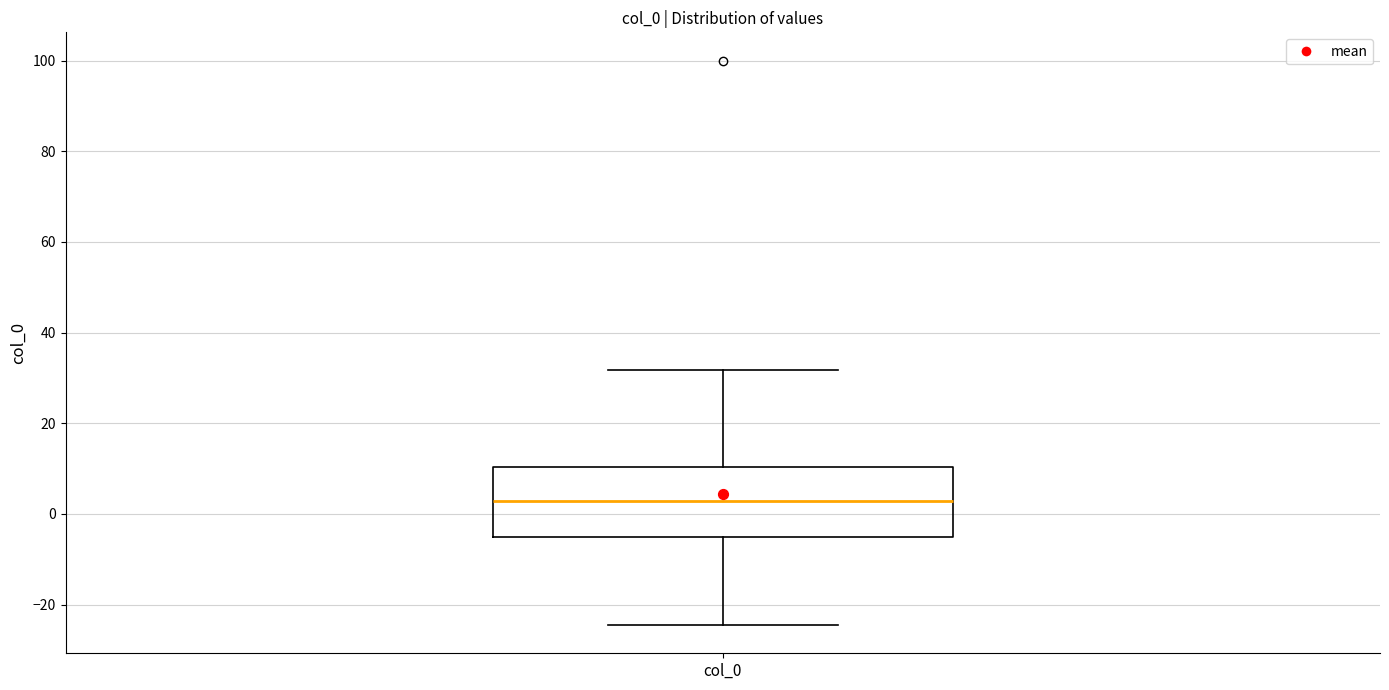

Transcribe this box plot: give where the median line is, the range the box spans, and where the two whiskers end, as read against the y-axis. The values are not printed on the chart, so give them approximately, as read against the axis.

median 2, box -6 to 10, whiskers -24 to 32